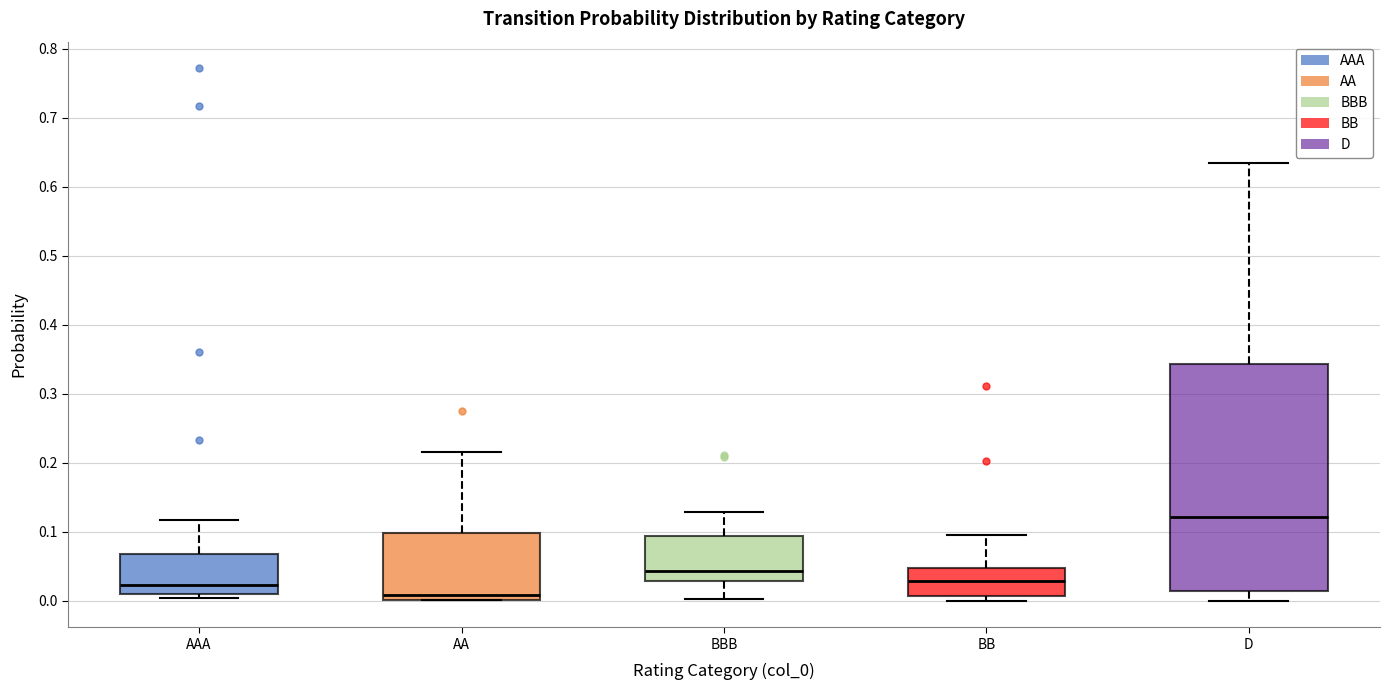

Reading left to right, read every box against the y-axis: the position of its median line, the range the box covers, and the ends of its whiskers. The values are not printed on the chart, so give them approximately, as read against the axis.

AAA: median 0.02, box 0.01 to 0.07, whiskers 0.00 to 0.12
AA: median 0.01, box 0.00 to 0.10, whiskers 0.00 to 0.22
BBB: median 0.04, box 0.03 to 0.09, whiskers 0.00 to 0.13
BB: median 0.03, box 0.01 to 0.05, whiskers 0.00 to 0.10
D: median 0.12, box 0.01 to 0.34, whiskers 0.00 to 0.63